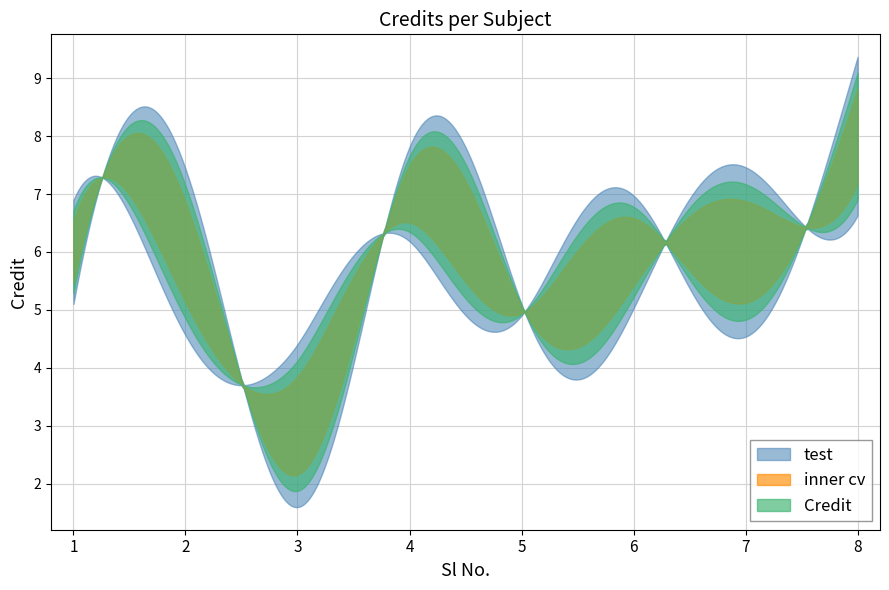

Does the chart have visible grid lines?

Yes